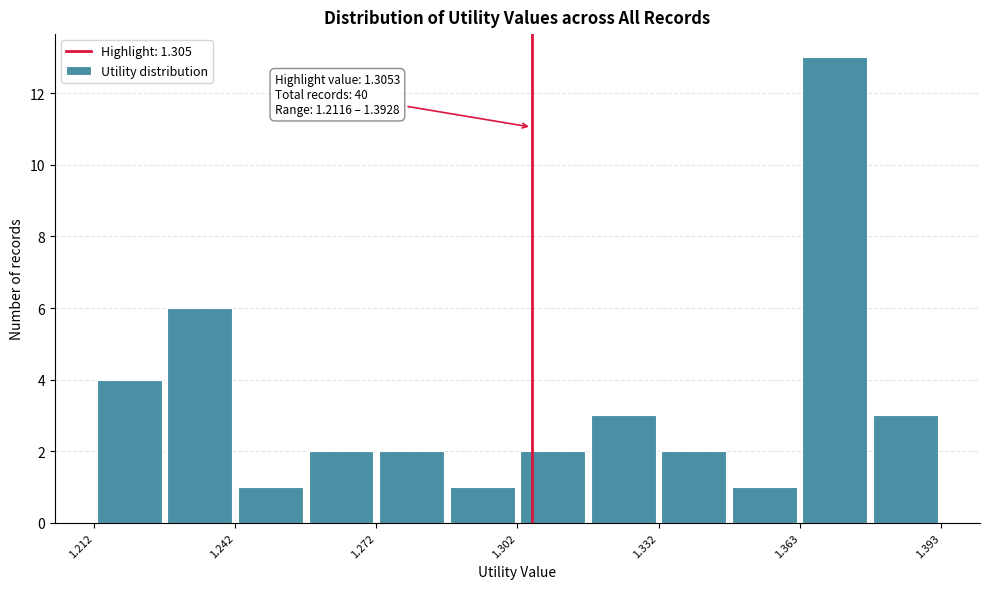

Around what value on the x-axis is the tallest bar? Give the approximate position of its centre, as read against the axis.

1.370